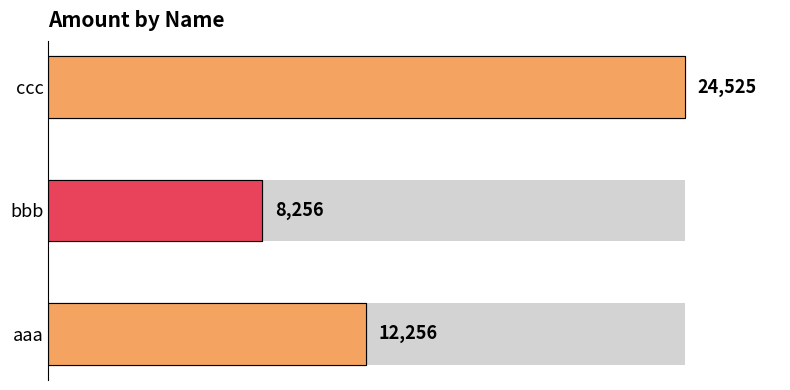

What are all the series names shown in the legend?

Amount, Amount (fill)